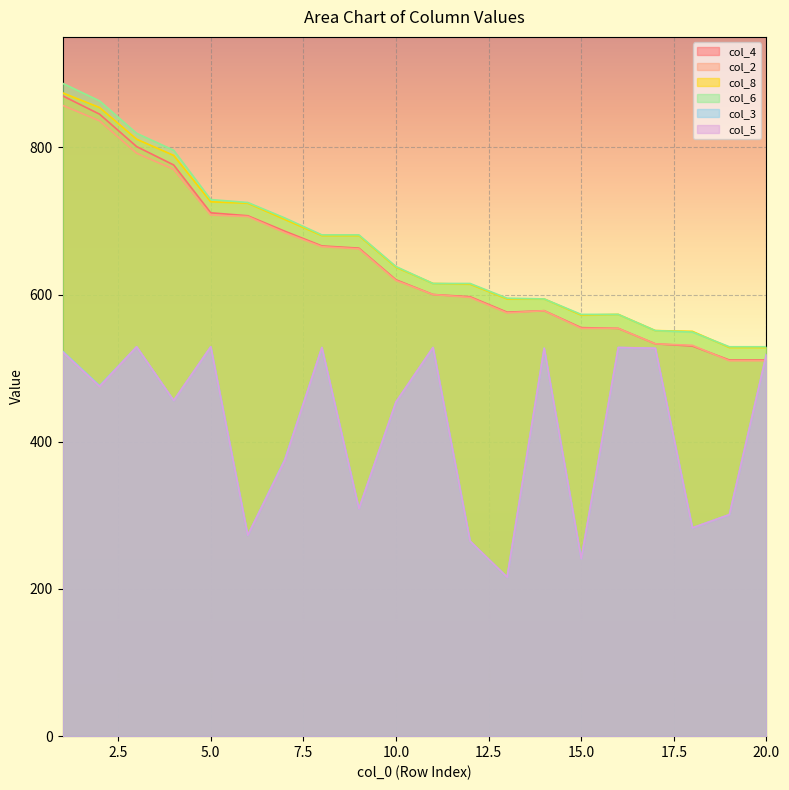

Which series has the largest total across all categories?

col_6